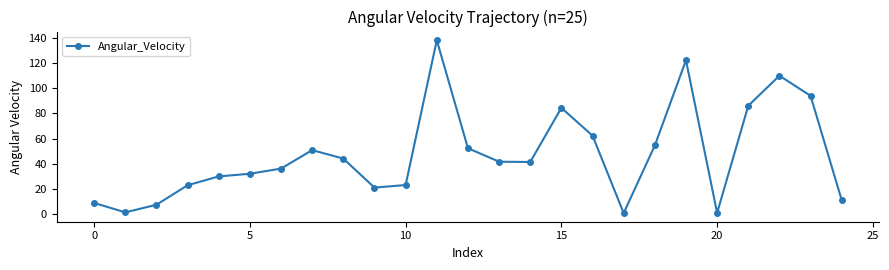

What is the difference between the maximum and minimum values?

137.3